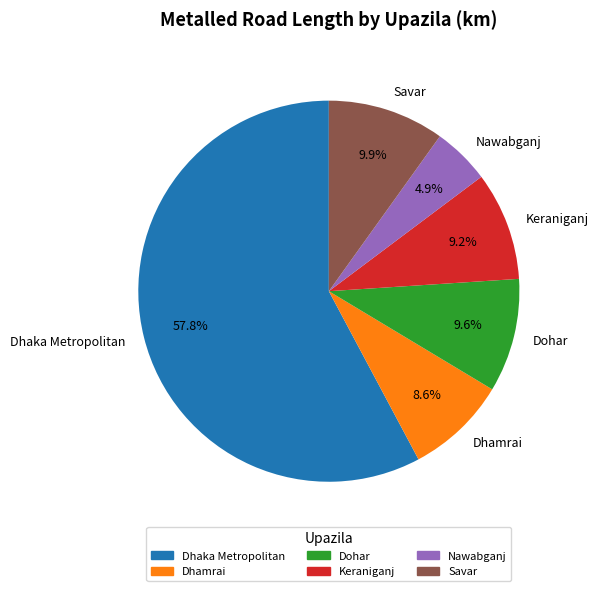

Does Dhaka Metropolitan account for over 50% of the chart?

Yes